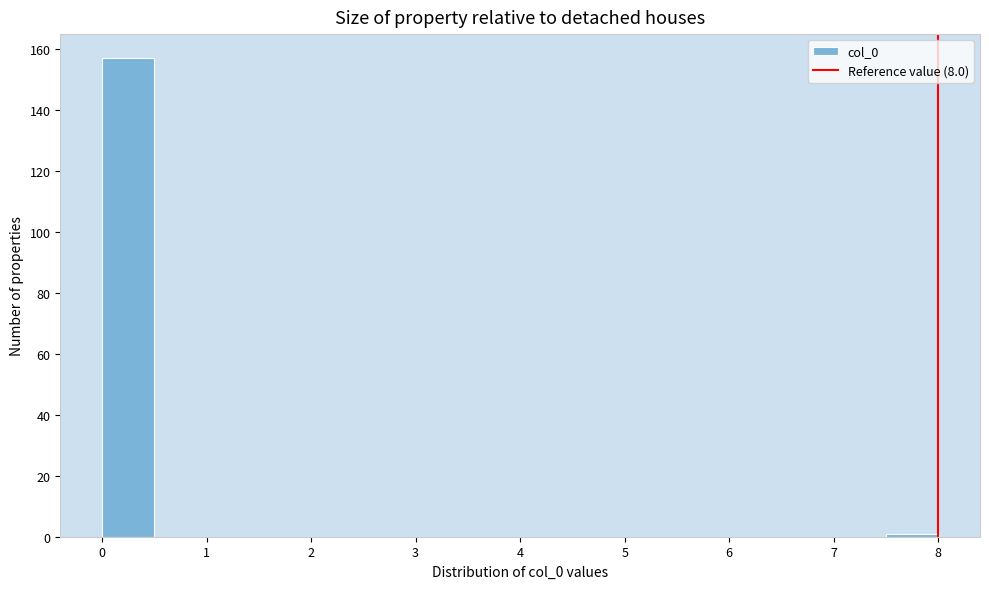

Reading left to right, transcribe this chart: for each bar, give the range it covers on the x-axis and its height. The values are not printed on the chart, so give them approximately, as read against the axis.

0.0 to 0.5: 158
0.5 to 1.0: 0
1.0 to 1.5: 0
1.5 to 2.0: 0
2.0 to 2.5: 0
2.5 to 3.0: 0
3.0 to 3.5: 0
3.5 to 4.0: 0
4.0 to 4.5: 0
4.5 to 5.0: 0
5.0 to 5.5: 0
5.5 to 6.0: 0
6.0 to 6.5: 0
6.5 to 7.0: 0
7.0 to 7.5: 0
7.5 to 8.0: under 2